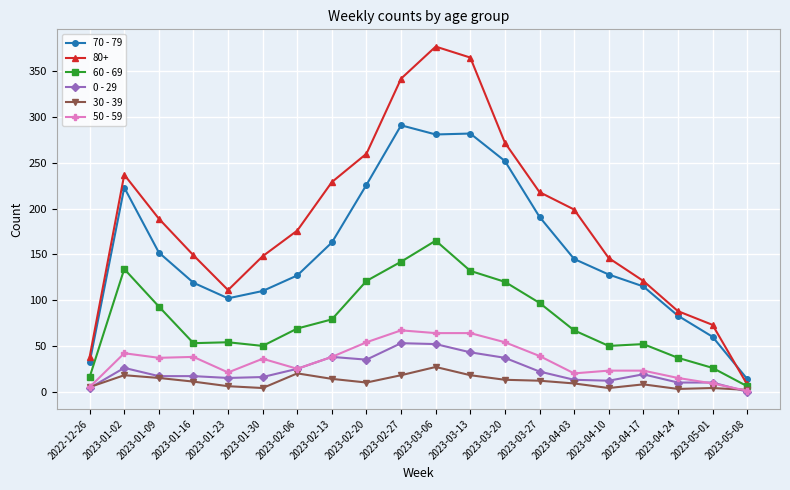

True or false: 50 - 59 and 70 - 79 cross at least once.

False